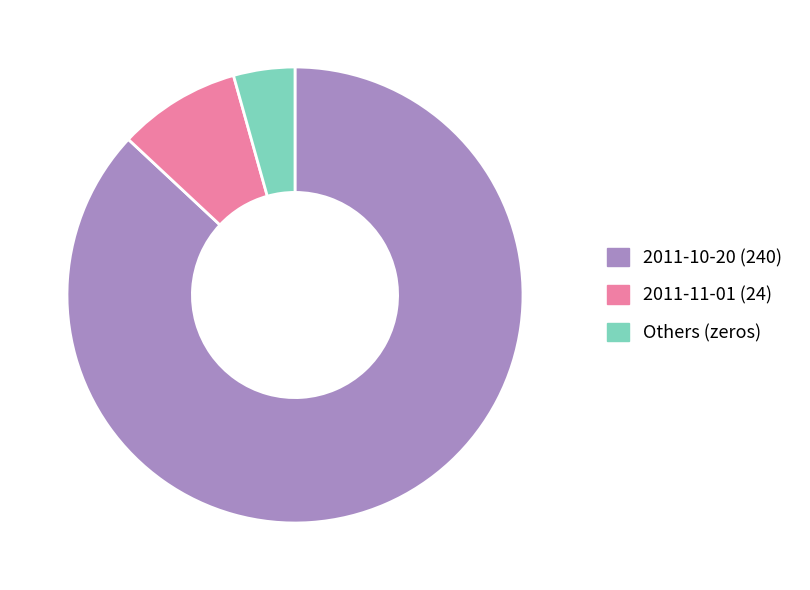

What is the smallest slice in the pie chart?

Others (zeros)